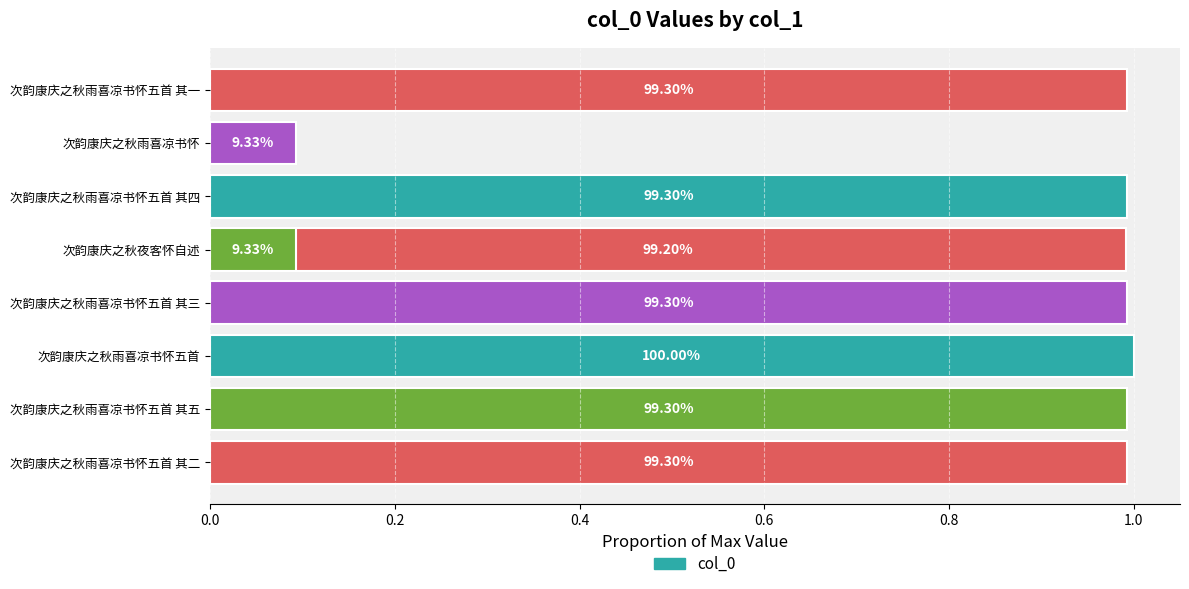

What is the average value?

0.8